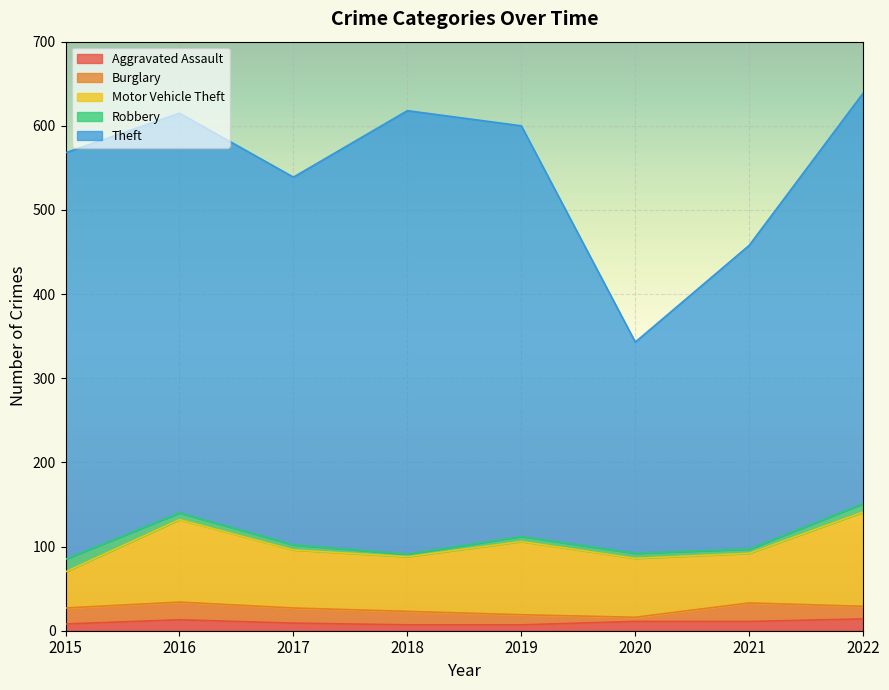

Is it true that Robbery equals 1 at 2021?

False